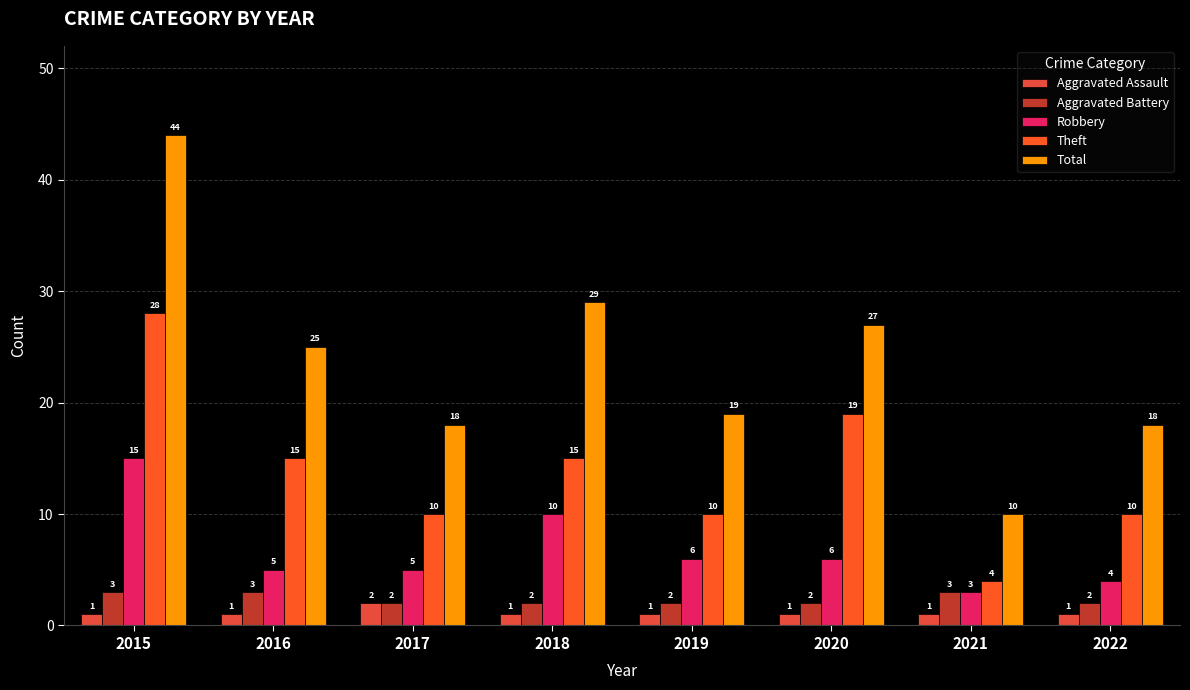

What is the difference between the maximum and second lowest values in the Theft series?

18